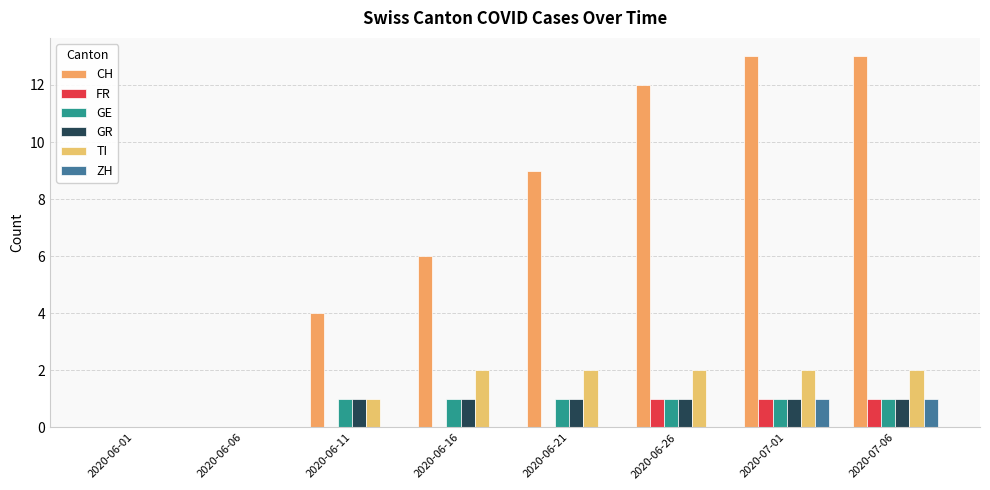

Does the chart contain stacked bars?

No